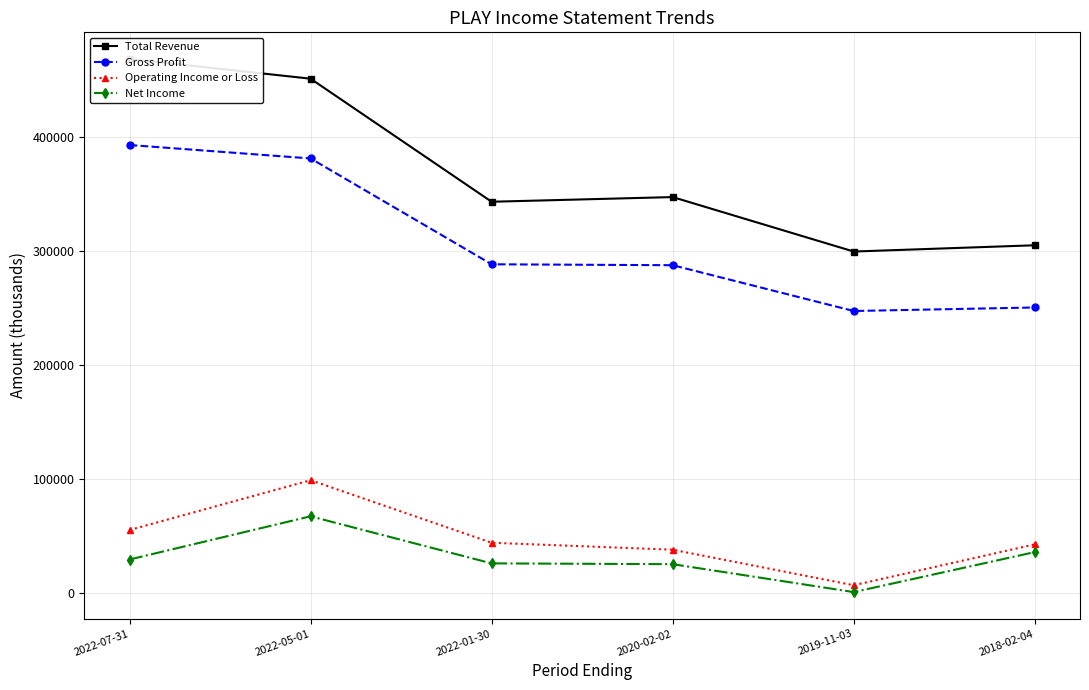

What is the value of the Net Income point at the 3rd from the left?

25700